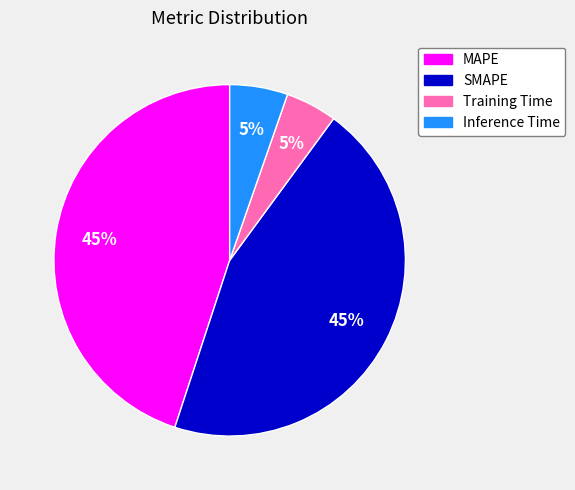

Does Training Time account for over 50% of the chart?

No